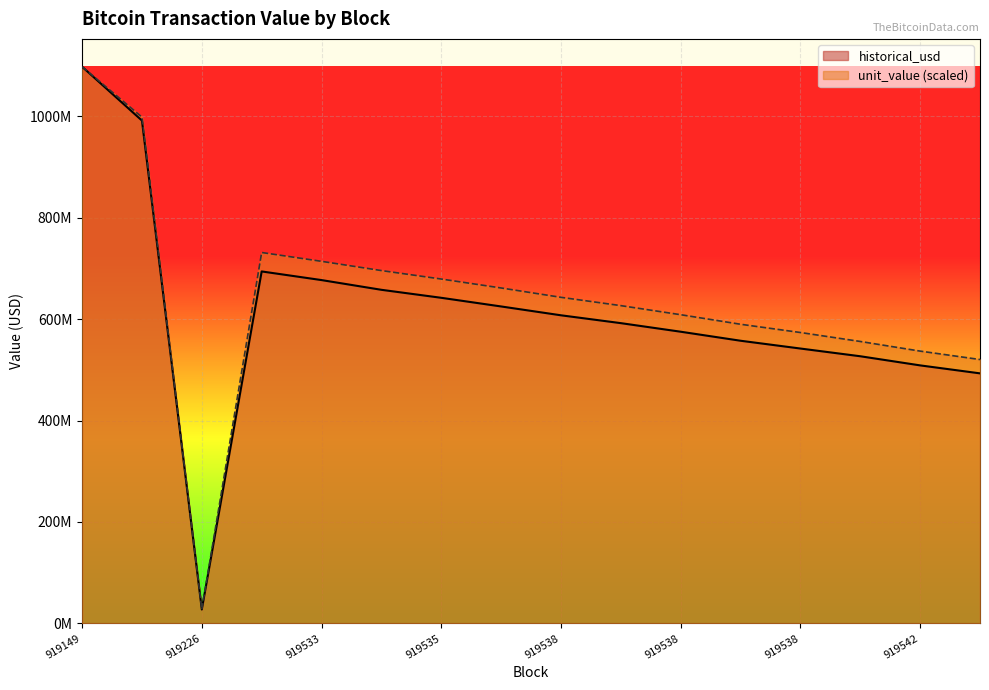

What is the average value of the unit_value series?

641258199.9